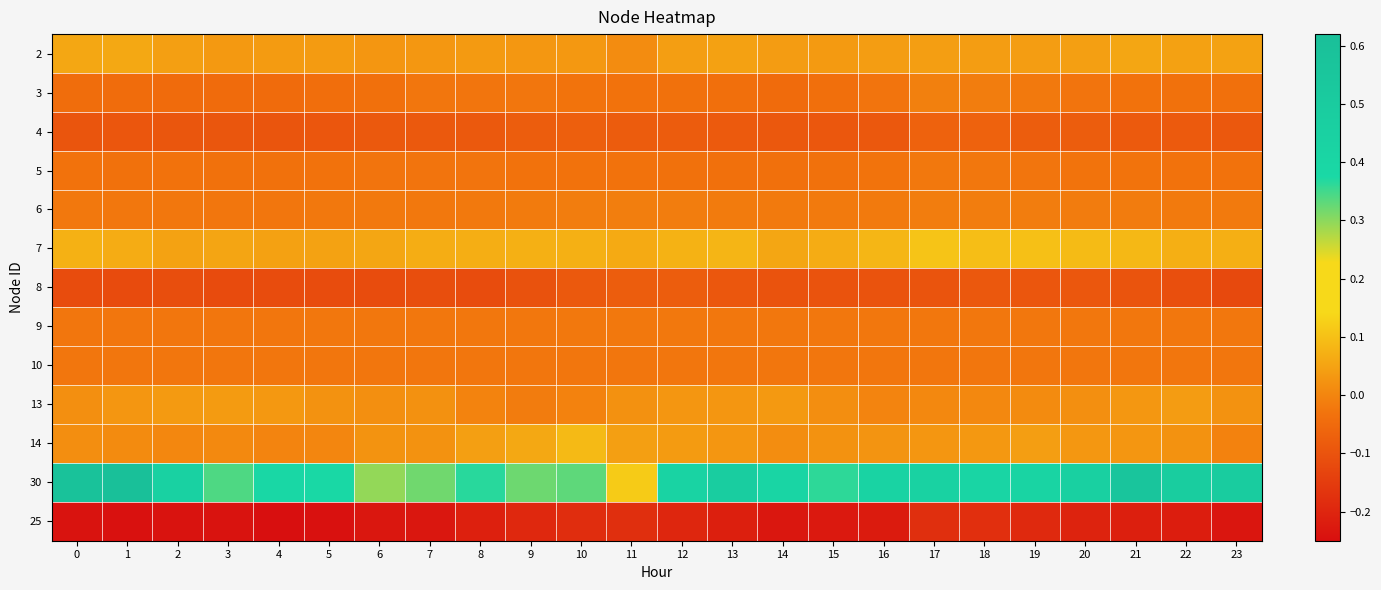

What is the total value across all series at 19?

0.1